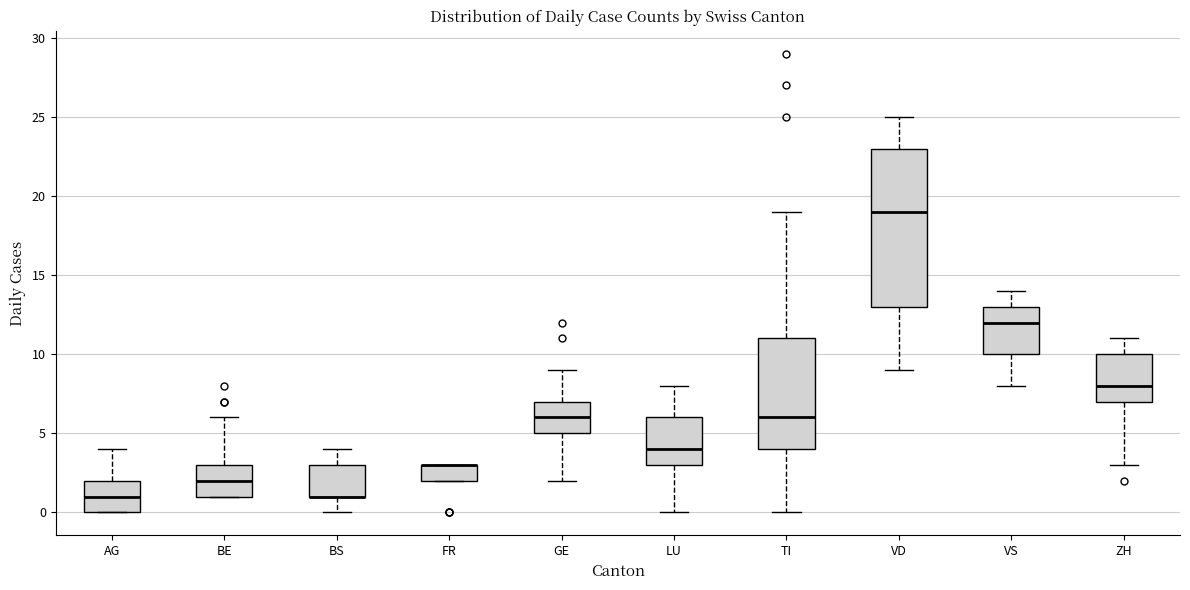

Comparing the boxes themselves (not the whiskers), which one is the tallest?

VD